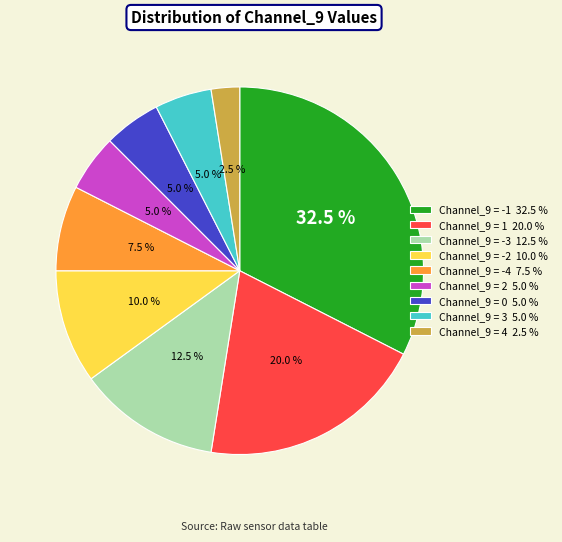

What is the ratio of the value at Channel_9 = 1 20.0 % to the value at Channel_9 = -1 32.5 %?

0.6